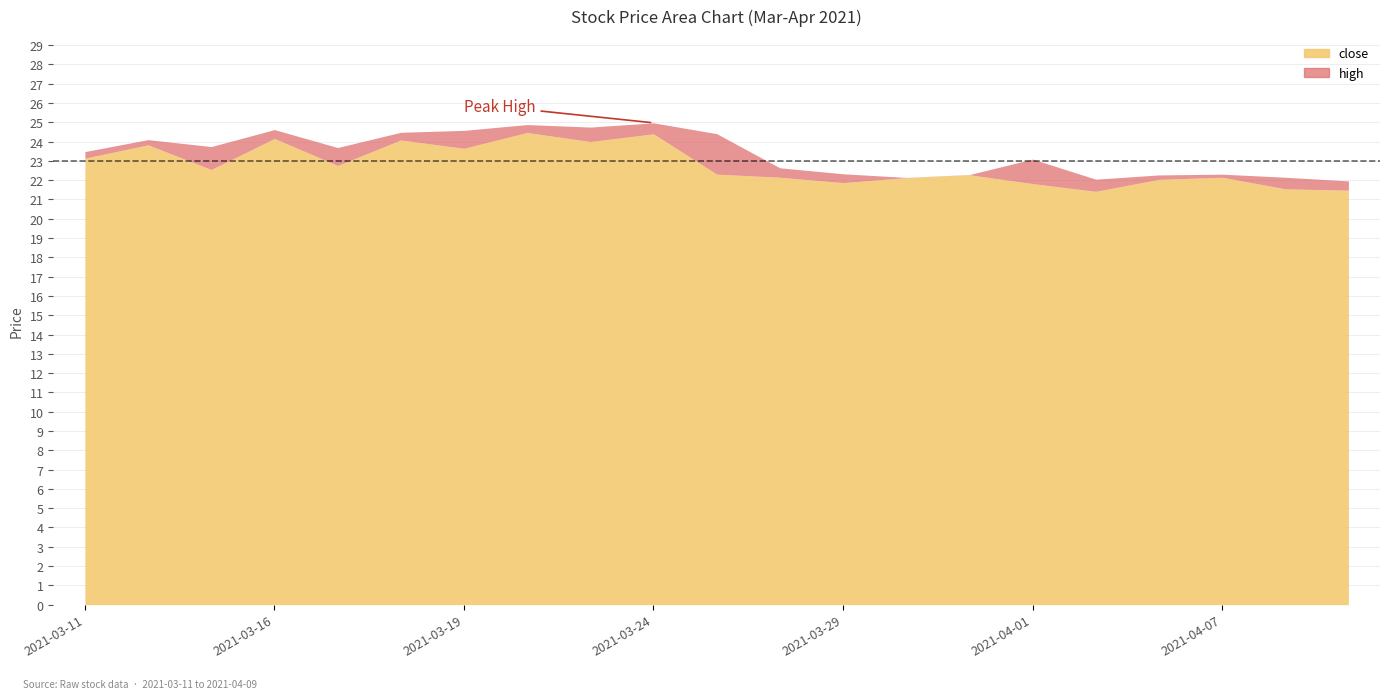

Which series changed the most between 2021-03-19 and 2021-04-09?

high